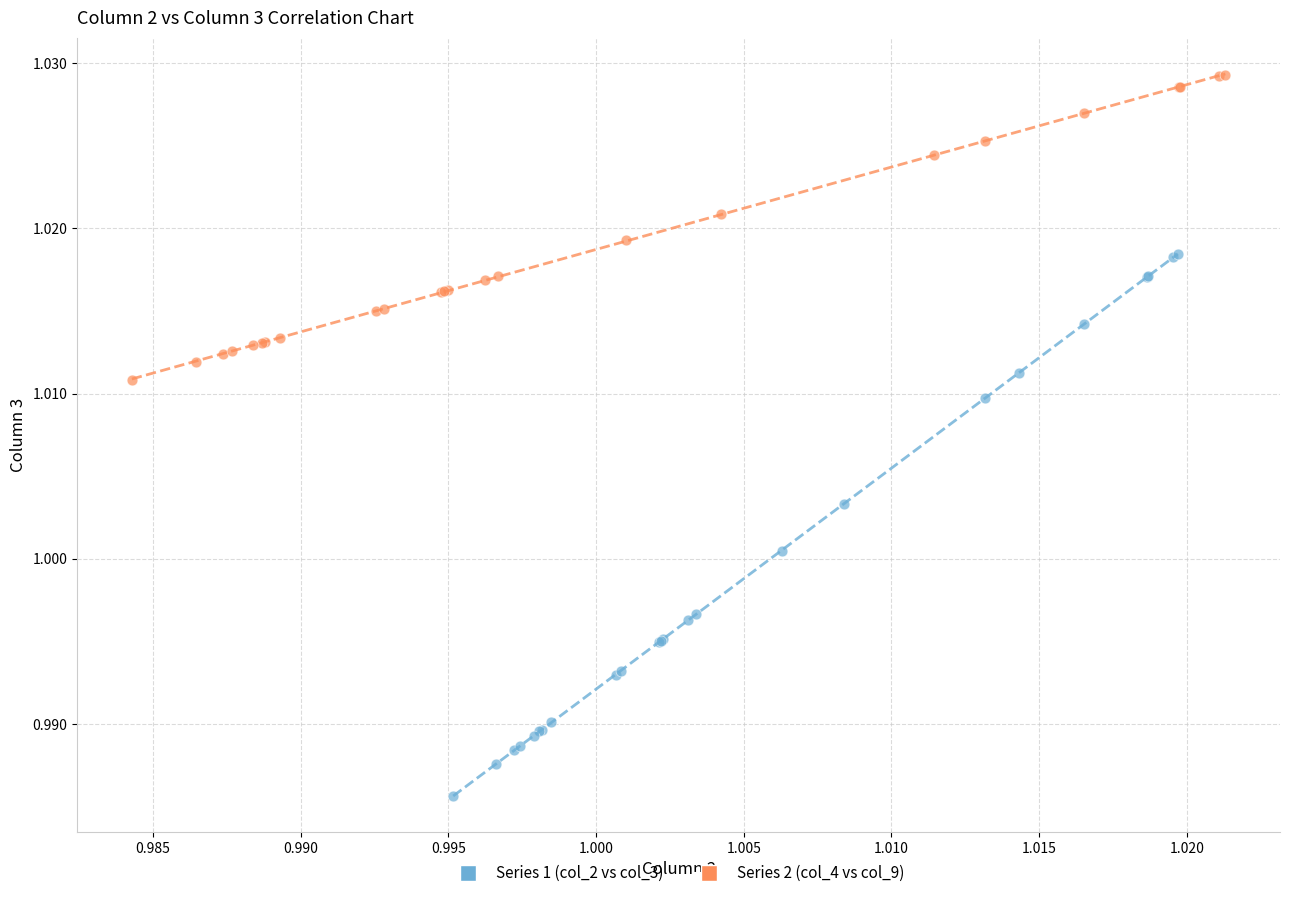

Which series contains the lowest Y value?

Series 1 (col_2 vs col_3)